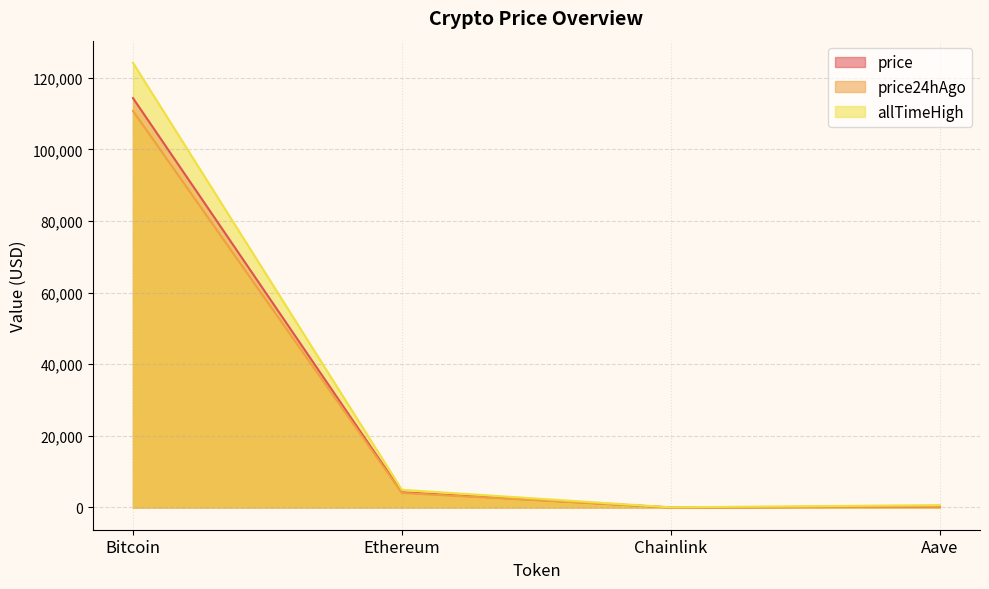

True or false: price has more than 2 points higher than both neighbors.

False